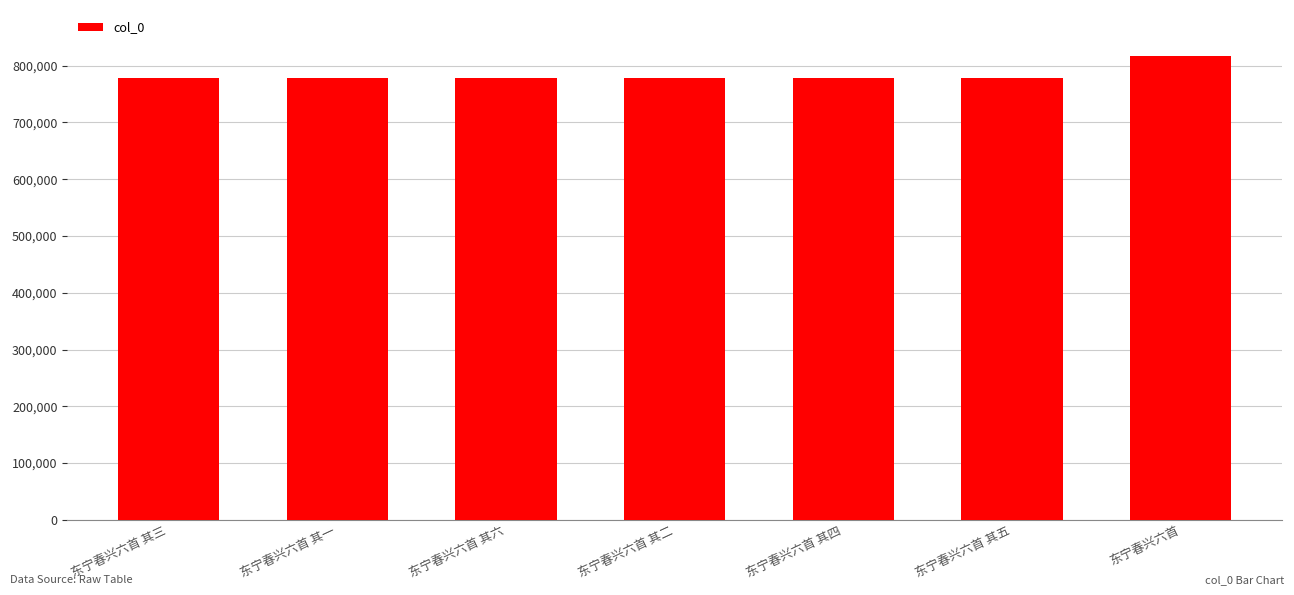

What is the sum of the values at 东宁春兴六首 其三 and 东宁春兴六首 其五?

1554626